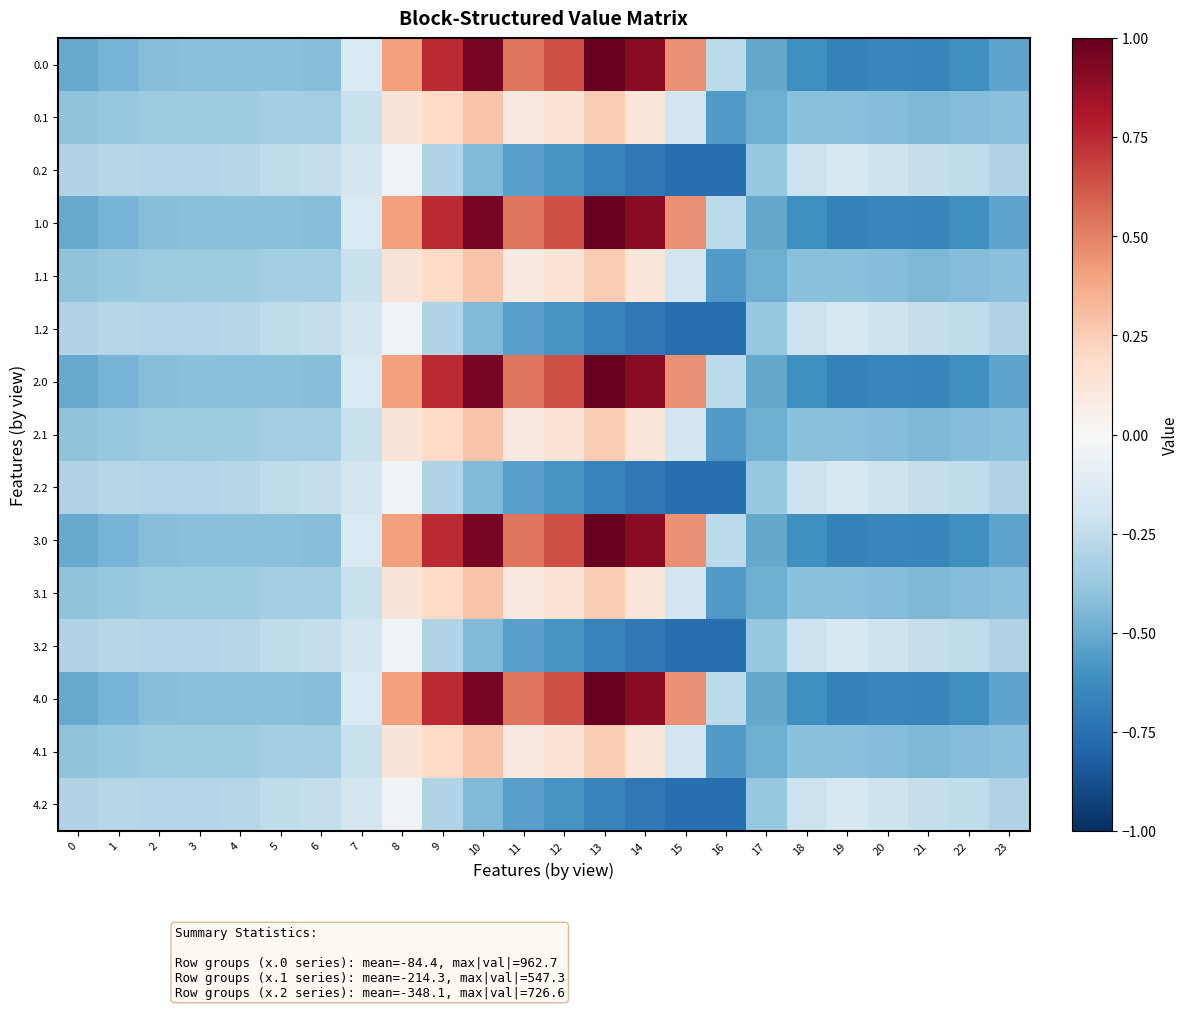

At which category is the sum across all series the highest?

10